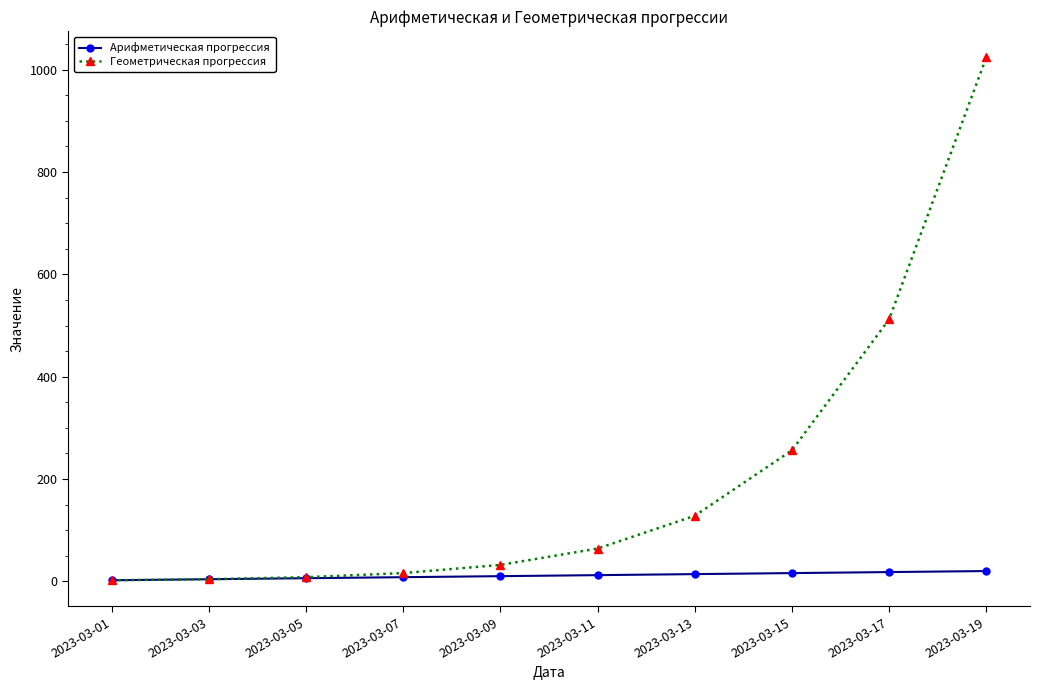

At how many categories does at least one series exceed 477?

2